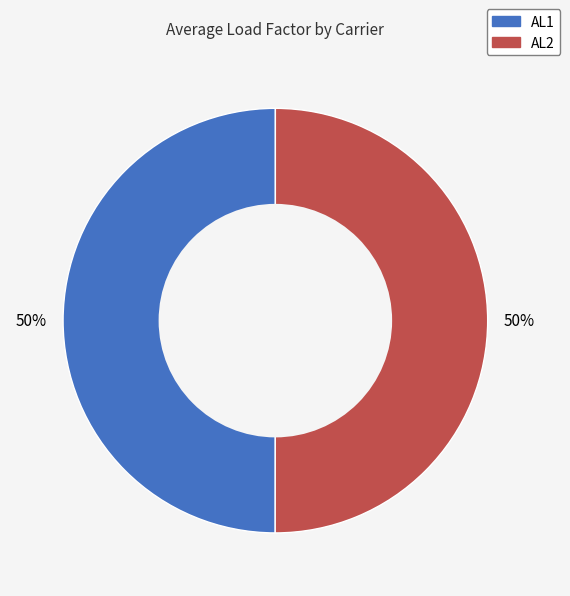

Is the sum of AL2 and AL1 greater than half?

Yes